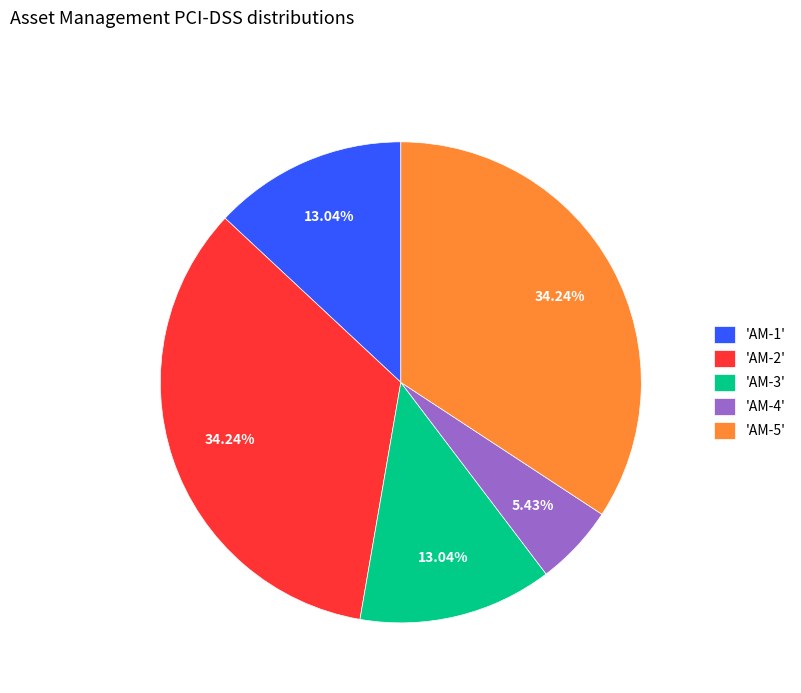

Approximately how many times larger is the value at 'AM-4' compared to 'AM-3'?

0.4